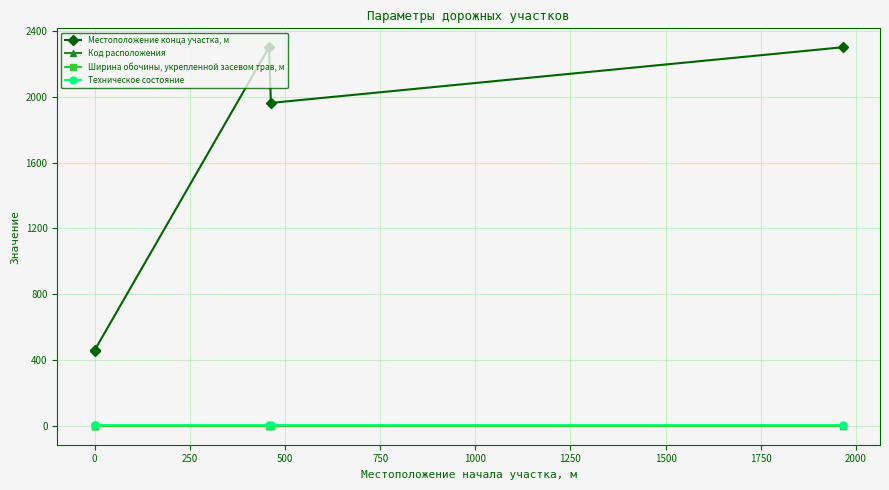

What are all the series names shown in the legend?

Местоположение конца участка, м, Код расположения, Ширина обочины, укрепленной засевом трав, м, Техническое состояние